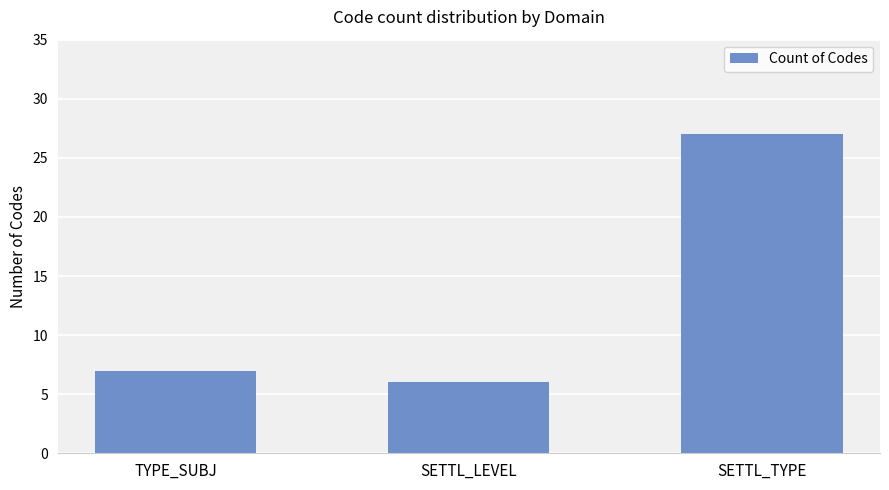

The value at SETTL_LEVEL is 6. True or false?

True